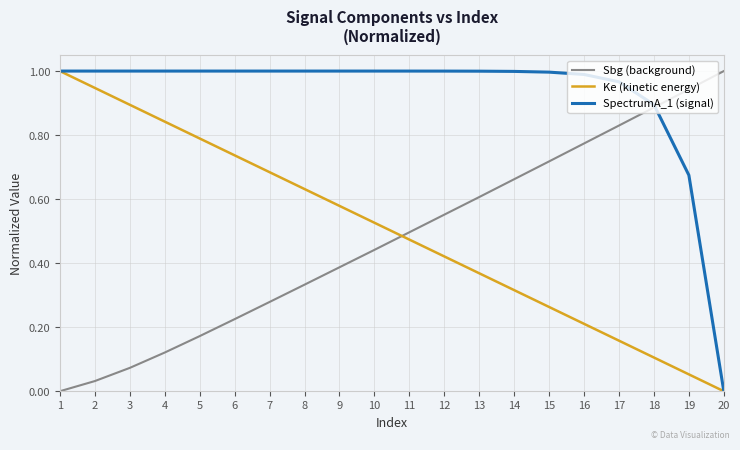

At which label does Ke (kinetic energy) reach its minimum?

20